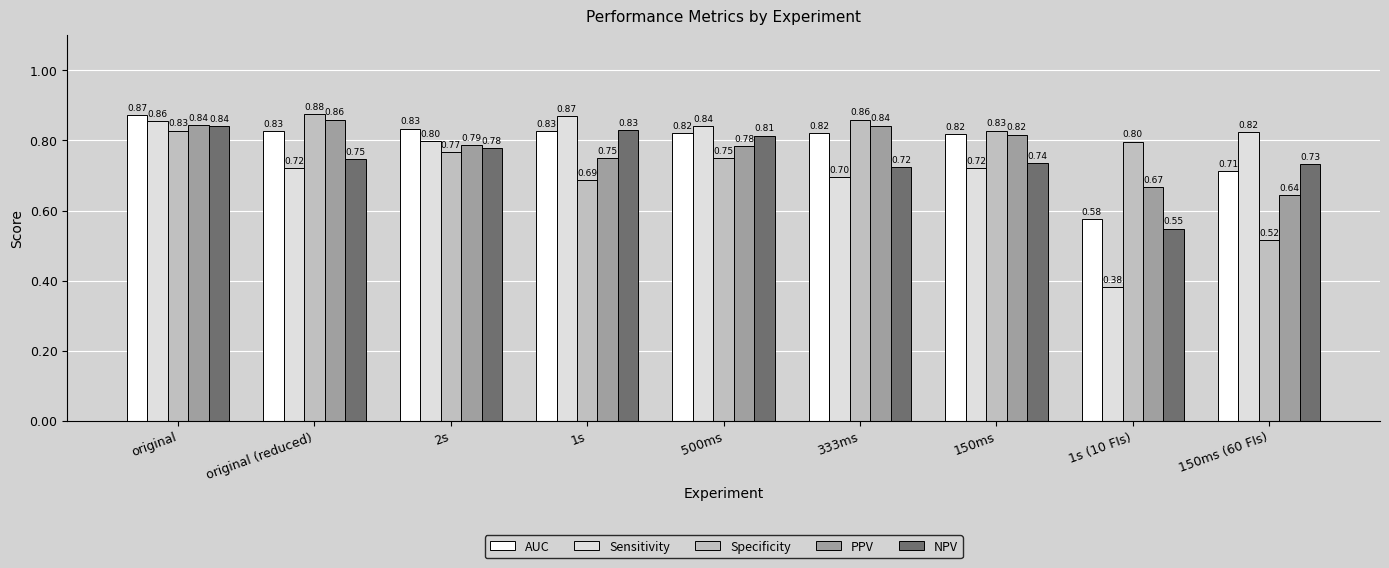

What is the label of the 2nd bar from the left?

original (reduced)